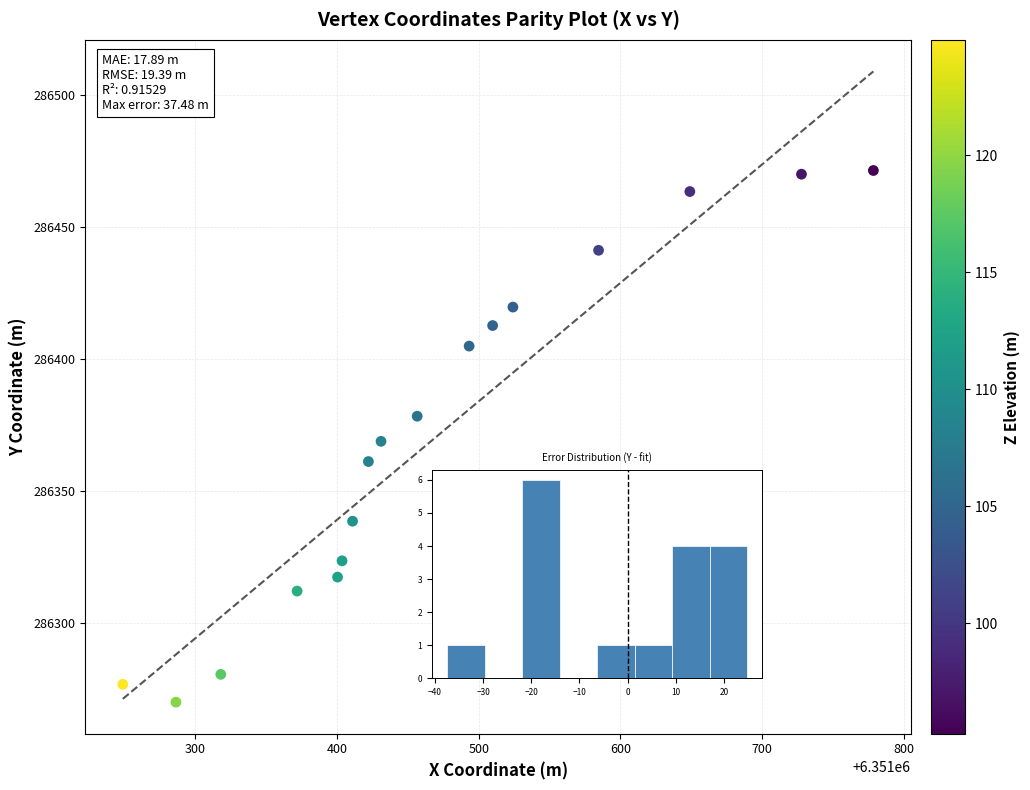

What is the range of X values (max minus min)?

529.8